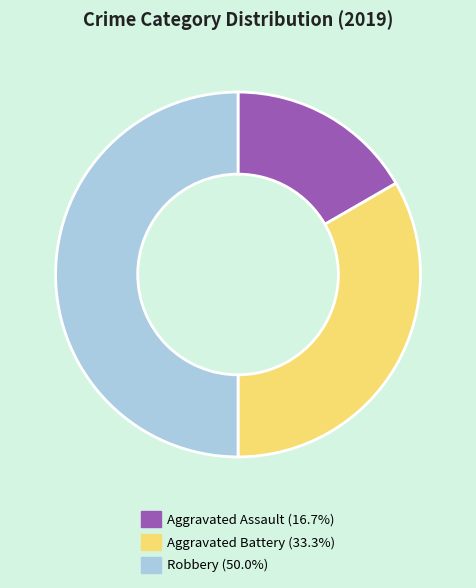

Which slice is the smallest?

Aggravated Assault